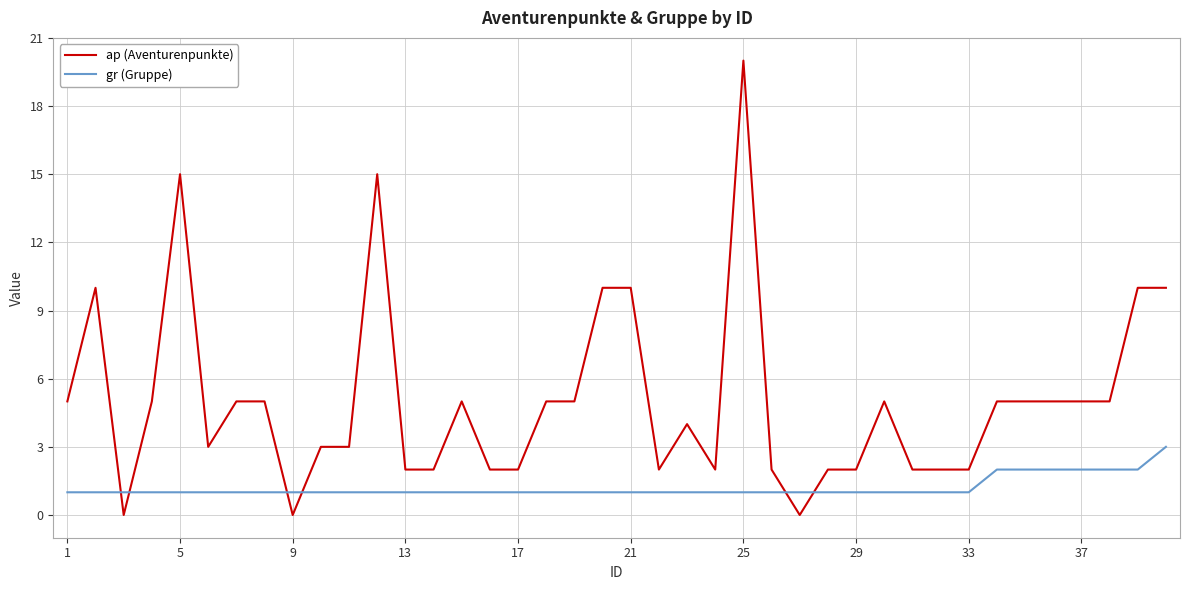

Rank the series by their average value, from lowest to highest.

gr (Gruppe), ap (Aventurenpunkte)